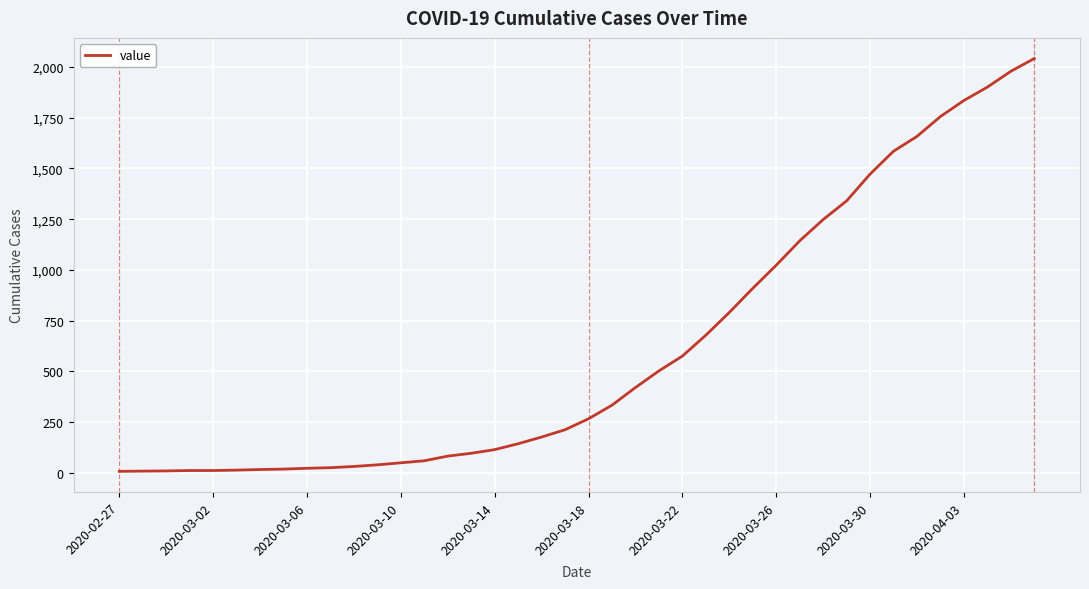

What is the difference between the maximum and minimum values?

2035